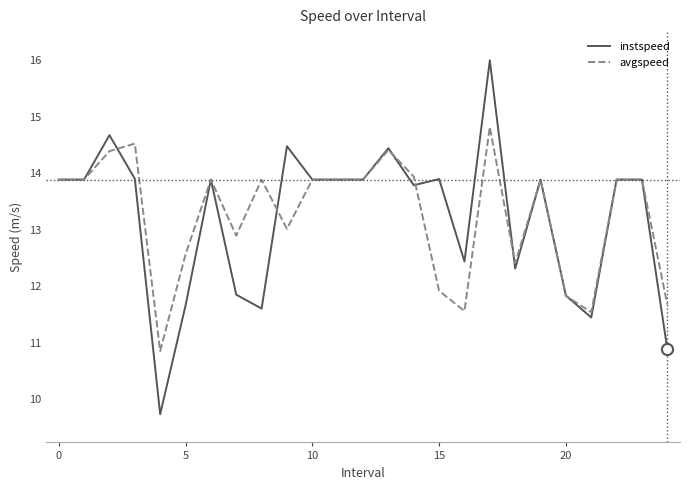

Which series has the widest spread of values?

instspeed